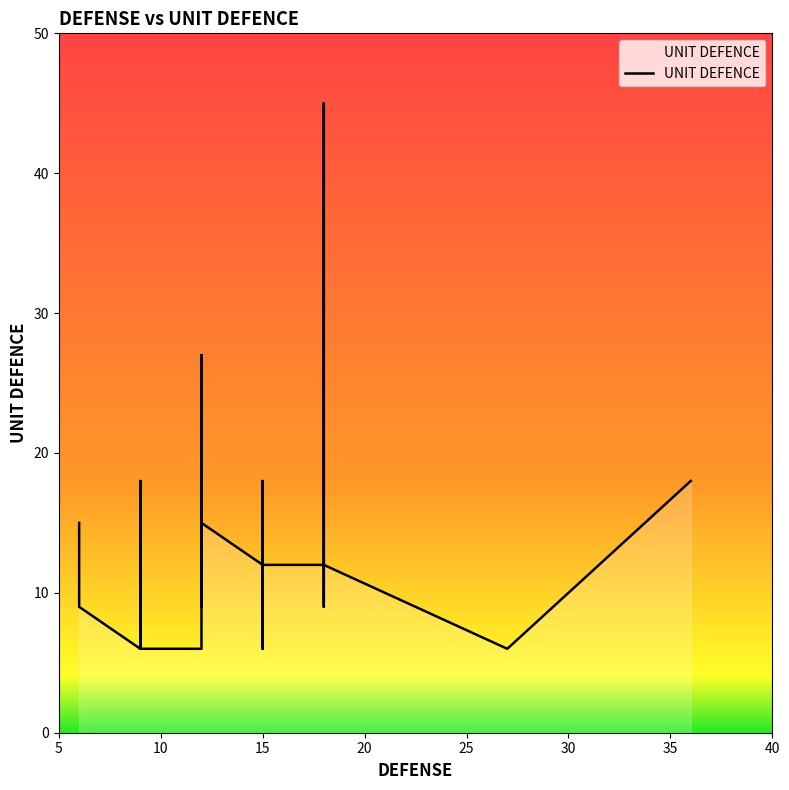

At which category does the data reach its first local valley?

9